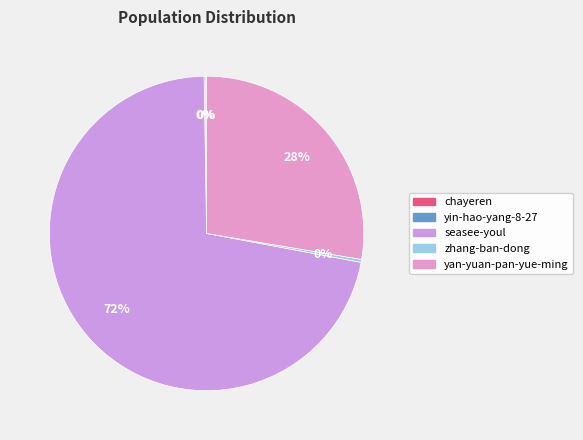

Is zhang-ban-dong the majority of the pie?

No